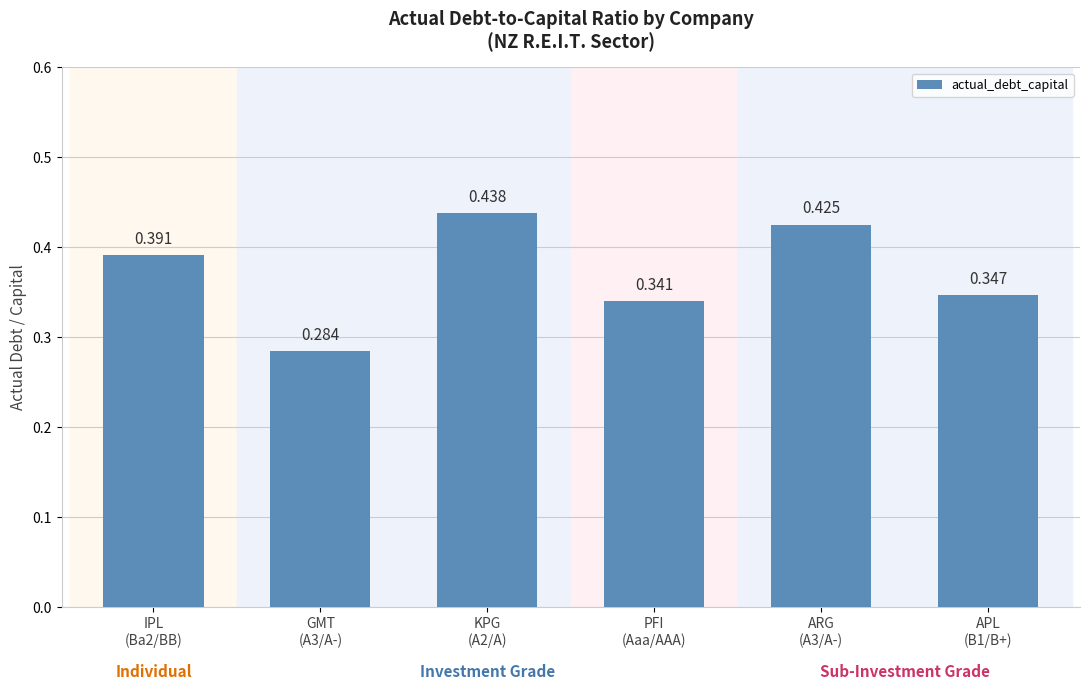

Are the bars horizontal?

No